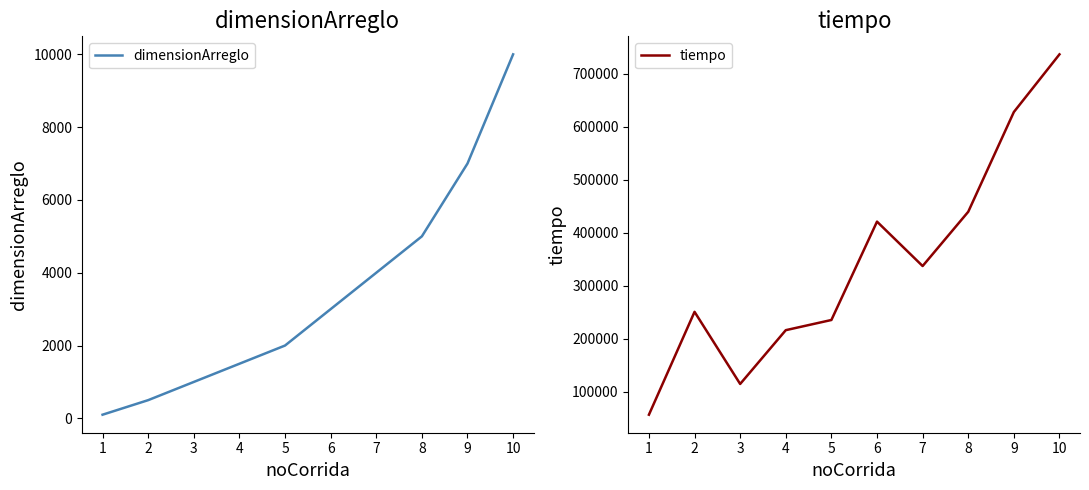

Does the chart have visible grid lines?

No